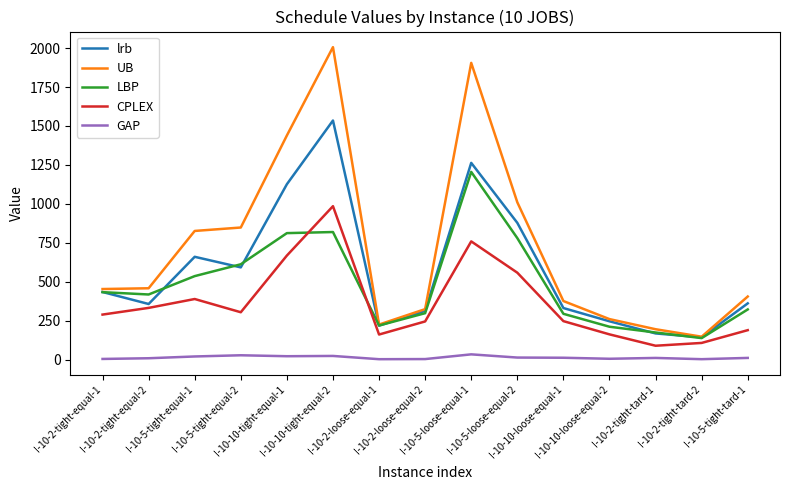

What position from the right is I-10-2-tight-tard-2?

2